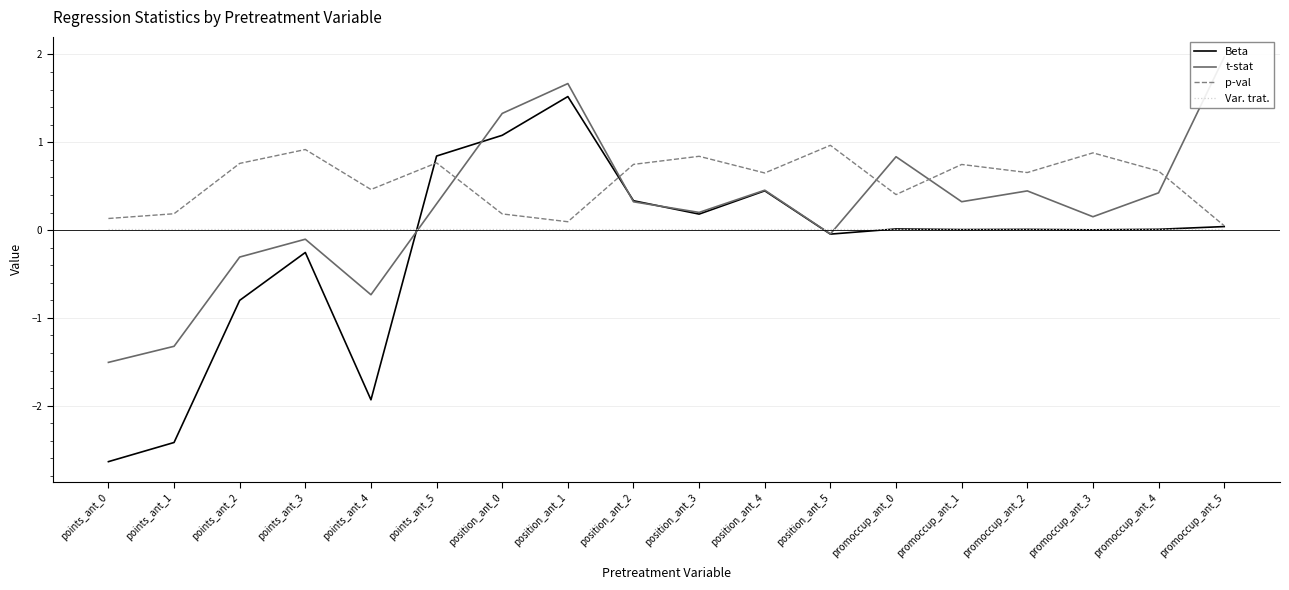

Is it true that p-val equals 0.6 at position_ant_3?

False